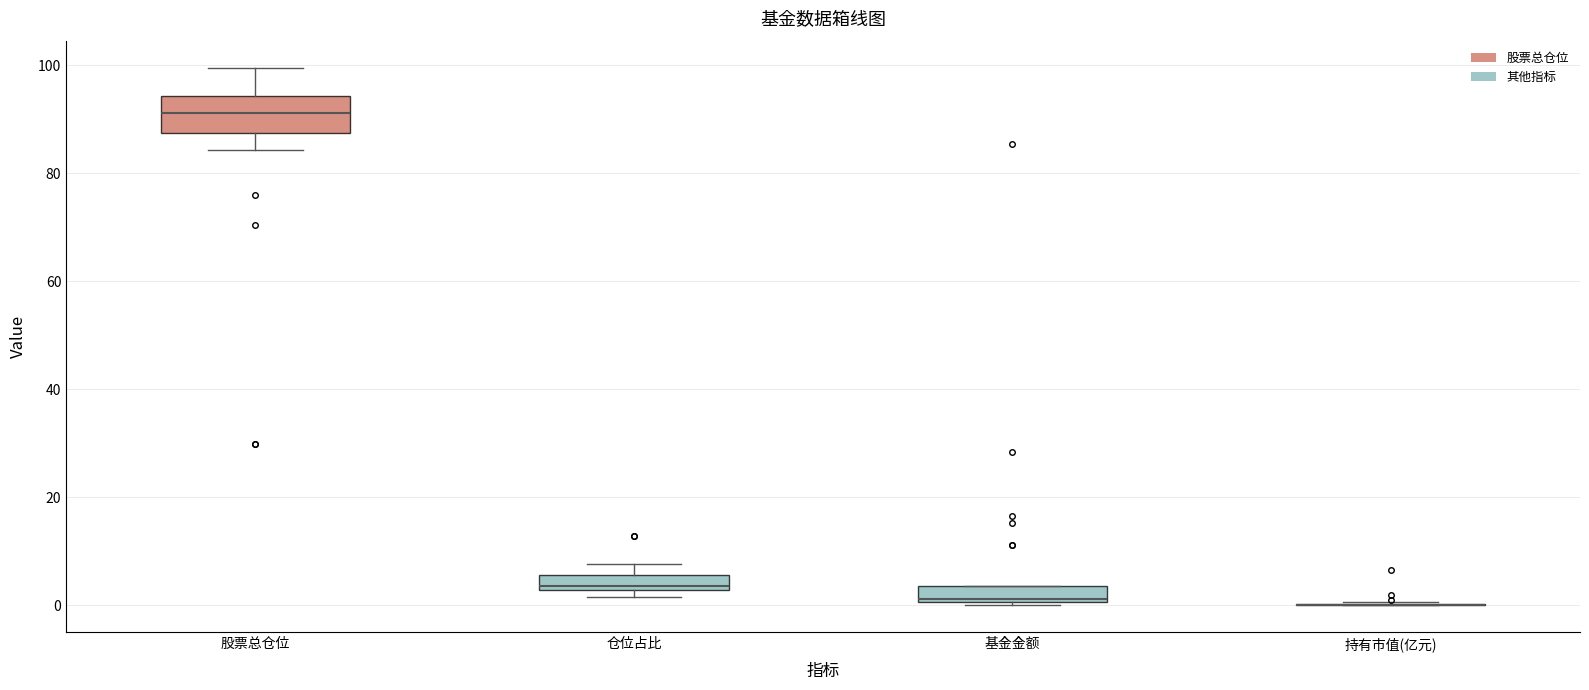

Which box is the tallest, from its lower edge to its upper edge?

股票总仓位